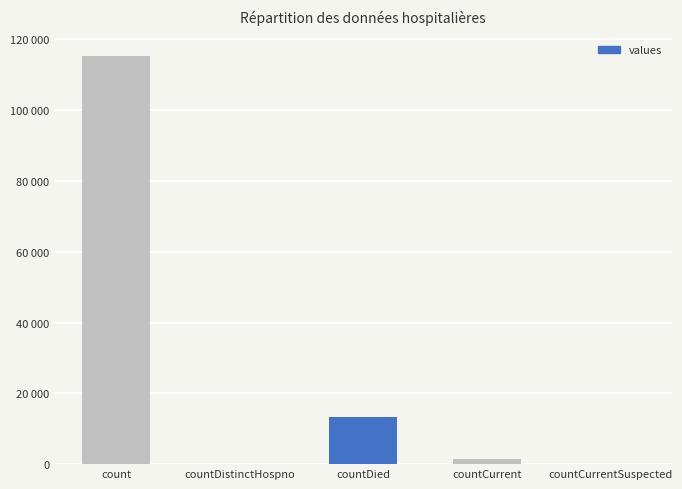

What position from the left is count?

1